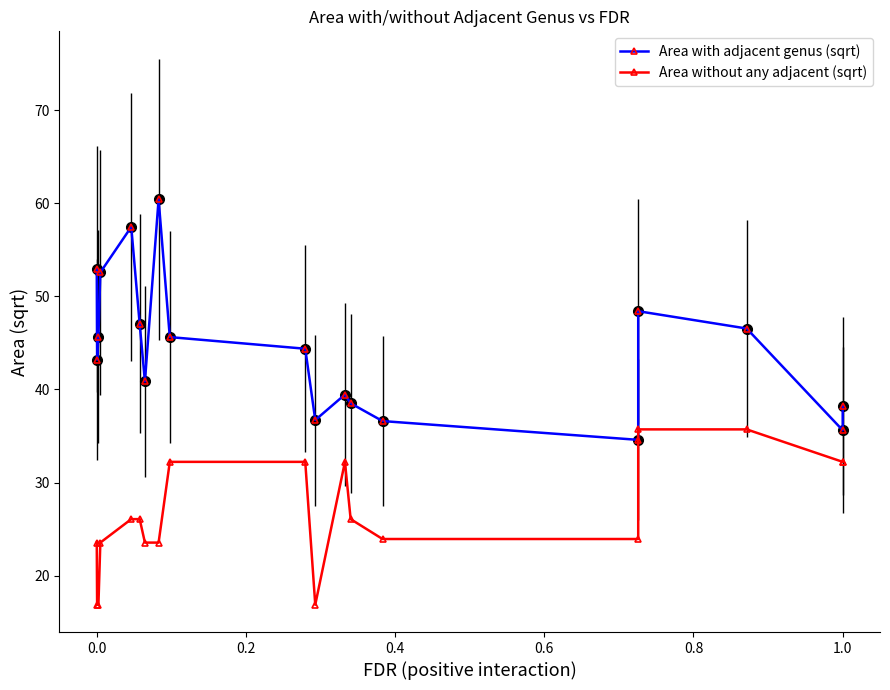

True or false: Area without any adjacent (sqrt) and Area with adjacent genus (sqrt) intersect in this chart.

False